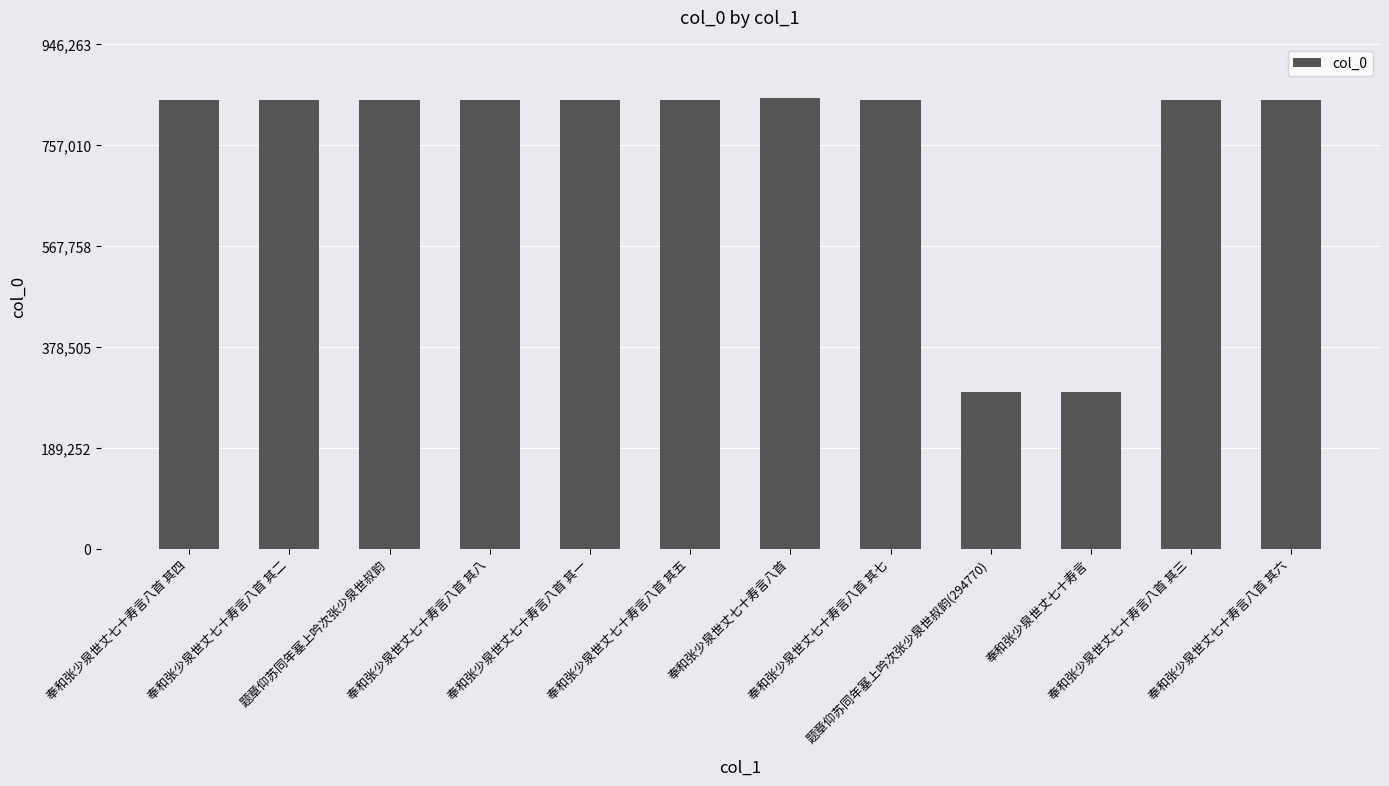

At which label does the data first exceed 842051?

题章仰苏同年塞上吟次张少泉世叔韵